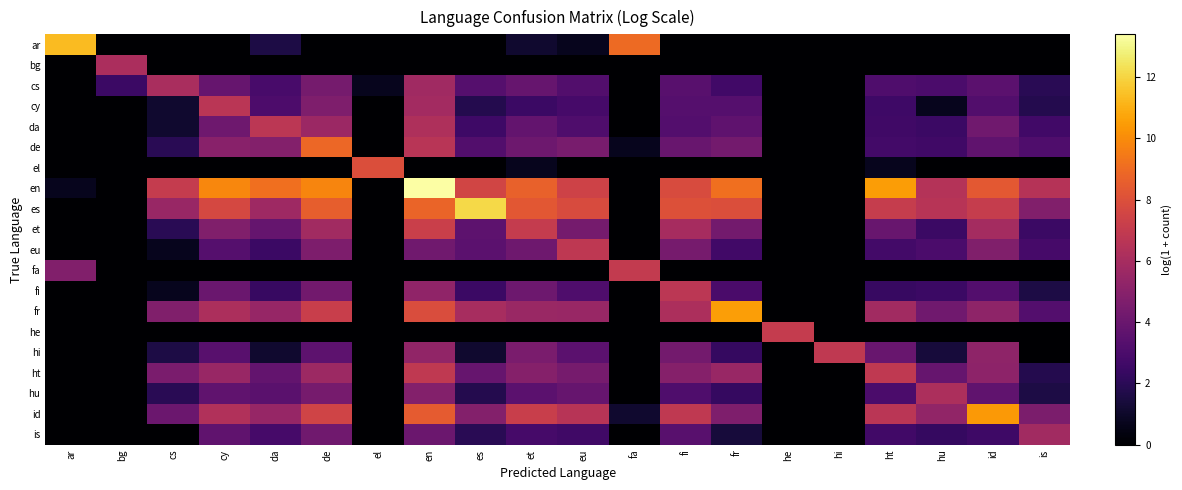

Reading left to right, transcribe all the data shown in this chart.

ar: ar=11.3	bg=0.0	cs=0.0	cy=0.0	da=1.6	de=0.0	el=0.0	en=0.0	es=0.0	et=1.1	eu=0.7	fa=9.0	fi=0.0	fr=0.0	he=0.0	hi=0.0	ht=0.0	hu=0.0	id=0.0	is=0.0
bg: ar=0.0	bg=6.2	cs=0.0	cy=0.0	da=0.0	de=0.0	el=0.0	en=0.0	es=0.0	et=0.0	eu=0.0	fa=0.0	fi=0.0	fr=0.0	he=0.0	hi=0.0	ht=0.0	hu=0.0	id=0.0	is=0.0
cs: ar=0.0	bg=2.5	cs=6.1	cy=3.9	da=2.9	de=4.4	el=0.7	en=5.8	es=3.3	et=3.9	eu=3.2	fa=0.0	fi=3.4	fr=2.7	he=0.0	hi=0.0	ht=3.1	hu=3.0	id=3.6	is=1.9
cy: ar=0.0	bg=0.0	cs=1.1	cy=6.7	da=3.0	de=4.7	el=0.0	en=5.9	es=1.8	et=2.5	eu=2.8	fa=0.0	fi=3.3	fr=3.3	he=0.0	hi=0.0	ht=2.6	hu=0.7	id=3.2	is=1.8
da: ar=0.0	bg=0.0	cs=1.1	cy=4.2	da=6.7	de=5.6	el=0.0	en=6.2	es=2.6	et=3.8	eu=3.1	fa=0.0	fi=3.3	fr=3.6	he=0.0	hi=0.0	ht=2.6	hu=2.5	id=4.2	is=2.7
de: ar=0.0	bg=0.0	cs=1.9	cy=5.0	da=4.8	de=8.9	el=0.0	en=6.6	es=3.2	et=4.1	eu=4.5	fa=0.7	fi=4.0	fr=4.3	he=0.0	hi=0.0	ht=2.8	hu=2.6	id=3.7	is=3.1
el: ar=0.0	bg=0.0	cs=0.0	cy=0.0	da=0.0	de=0.0	el=7.9	en=0.0	es=0.0	et=0.7	eu=0.0	fa=0.0	fi=0.0	fr=0.0	he=0.0	hi=0.0	ht=0.7	hu=0.0	id=0.0	is=0.0
en: ar=0.7	bg=0.0	cs=7.1	cy=9.9	da=9.1	de=9.8	el=0.0	en=13.4	es=7.5	et=8.7	eu=7.4	fa=0.0	fi=7.8	fr=9.1	he=0.0	hi=0.0	ht=10.5	hu=6.5	id=8.4	is=6.5
es: ar=0.0	bg=0.0	cs=5.5	cy=7.6	da=5.7	de=8.5	el=0.0	en=8.8	es=12.1	et=8.3	eu=7.8	fa=0.0	fi=8.0	fr=7.9	he=0.0	hi=0.0	ht=7.1	hu=6.6	id=7.1	is=4.8
et: ar=0.0	bg=0.0	cs=1.9	cy=4.7	da=3.9	de=5.8	el=0.0	en=7.3	es=3.6	et=7.1	eu=4.4	fa=0.0	fi=6.0	fr=4.3	he=0.0	hi=0.0	ht=3.9	hu=2.5	id=5.9	is=2.5
eu: ar=0.0	bg=0.0	cs=0.7	cy=3.3	da=2.5	de=4.6	el=0.0	en=4.2	es=3.6	et=4.1	eu=6.8	fa=0.0	fi=4.4	fr=2.7	he=0.0	hi=0.0	ht=2.8	hu=3.0	id=4.7	is=2.8
fa: ar=4.8	bg=0.0	cs=0.0	cy=0.0	da=0.0	de=0.0	el=0.0	en=0.0	es=0.0	et=0.0	eu=0.0	fa=7.0	fi=0.0	fr=0.0	he=0.0	hi=0.0	ht=0.0	hu=0.0	id=0.0	is=0.0
fi: ar=0.0	bg=0.0	cs=0.7	cy=4.0	da=2.4	de=4.3	el=0.0	en=5.3	es=2.5	et=4.1	eu=3.1	fa=0.0	fi=6.7	fr=2.9	he=0.0	hi=0.0	ht=2.4	hu=2.5	id=3.3	is=1.6
fr: ar=0.0	bg=0.0	cs=4.7	cy=6.2	da=5.5	de=7.2	el=0.0	en=7.8	es=6.0	et=5.6	eu=5.5	fa=0.0	fi=6.2	fr=10.5	he=0.0	hi=0.0	ht=5.8	hu=4.2	id=5.2	is=3.3
he: ar=0.0	bg=0.0	cs=0.0	cy=0.0	da=0.0	de=0.0	el=0.0	en=0.0	es=0.0	et=0.0	eu=0.0	fa=0.0	fi=0.0	fr=0.0	he=7.0	hi=0.0	ht=0.0	hu=0.0	id=0.0	is=0.0
hi: ar=0.0	bg=0.0	cs=1.6	cy=3.4	da=1.1	de=3.6	el=0.0	en=5.3	es=1.1	et=4.5	eu=3.6	fa=0.0	fi=4.3	fr=2.3	he=0.0	hi=6.9	ht=3.9	hu=1.4	id=5.2	is=0.0
ht: ar=0.0	bg=0.0	cs=4.5	cy=5.5	da=3.8	de=5.7	el=0.0	en=6.9	es=3.9	et=4.9	eu=4.4	fa=0.0	fi=4.9	fr=5.5	he=0.0	hi=0.0	ht=6.9	hu=3.9	id=5.2	is=1.8
hu: ar=0.0	bg=0.0	cs=1.9	cy=3.7	da=3.5	de=4.4	el=0.0	en=4.9	es=1.8	et=3.6	eu=3.9	fa=0.0	fi=3.1	fr=2.3	he=0.0	hi=0.0	ht=3.0	hu=6.2	id=3.7	is=1.6
id: ar=0.0	bg=0.0	cs=4.1	cy=6.3	da=5.5	de=7.5	el=0.0	en=8.4	es=4.8	et=7.2	eu=6.6	fa=1.1	fi=6.9	fr=4.7	he=0.0	hi=0.0	ht=6.7	hu=5.3	id=10.4	is=4.6
is: ar=0.0	bg=0.0	cs=0.0	cy=3.7	da=2.8	de=4.2	el=0.0	en=4.1	es=1.9	et=2.8	eu=2.6	fa=0.0	fi=3.4	fr=1.4	he=0.0	hi=0.0	ht=2.7	hu=2.3	id=2.6	is=5.8